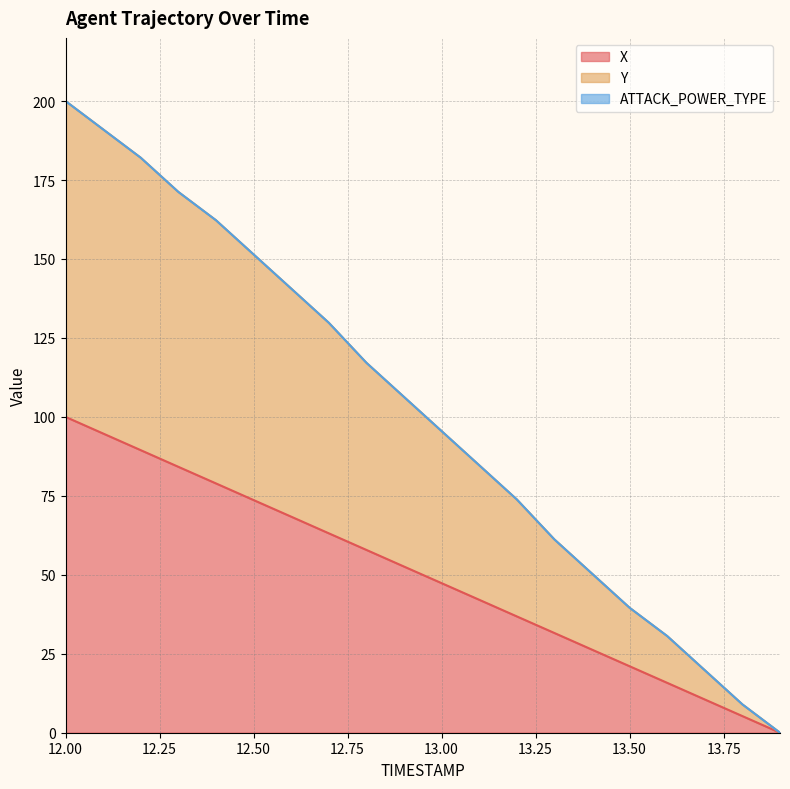

Rank the series at 12.5 from highest to lowest value.

Y, X